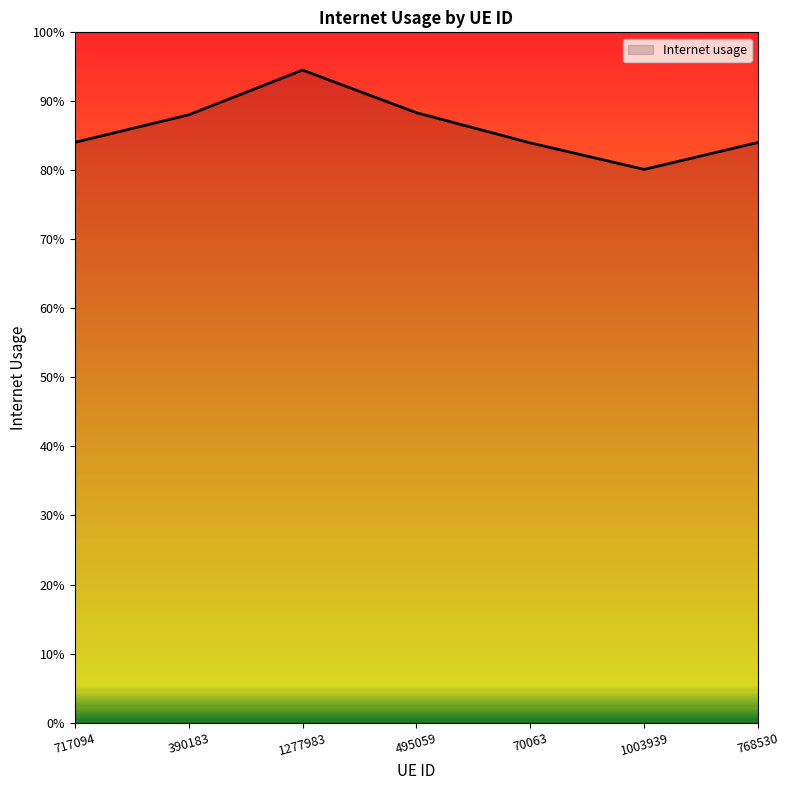

At which category does the chart reach its peak across all series?

1277983